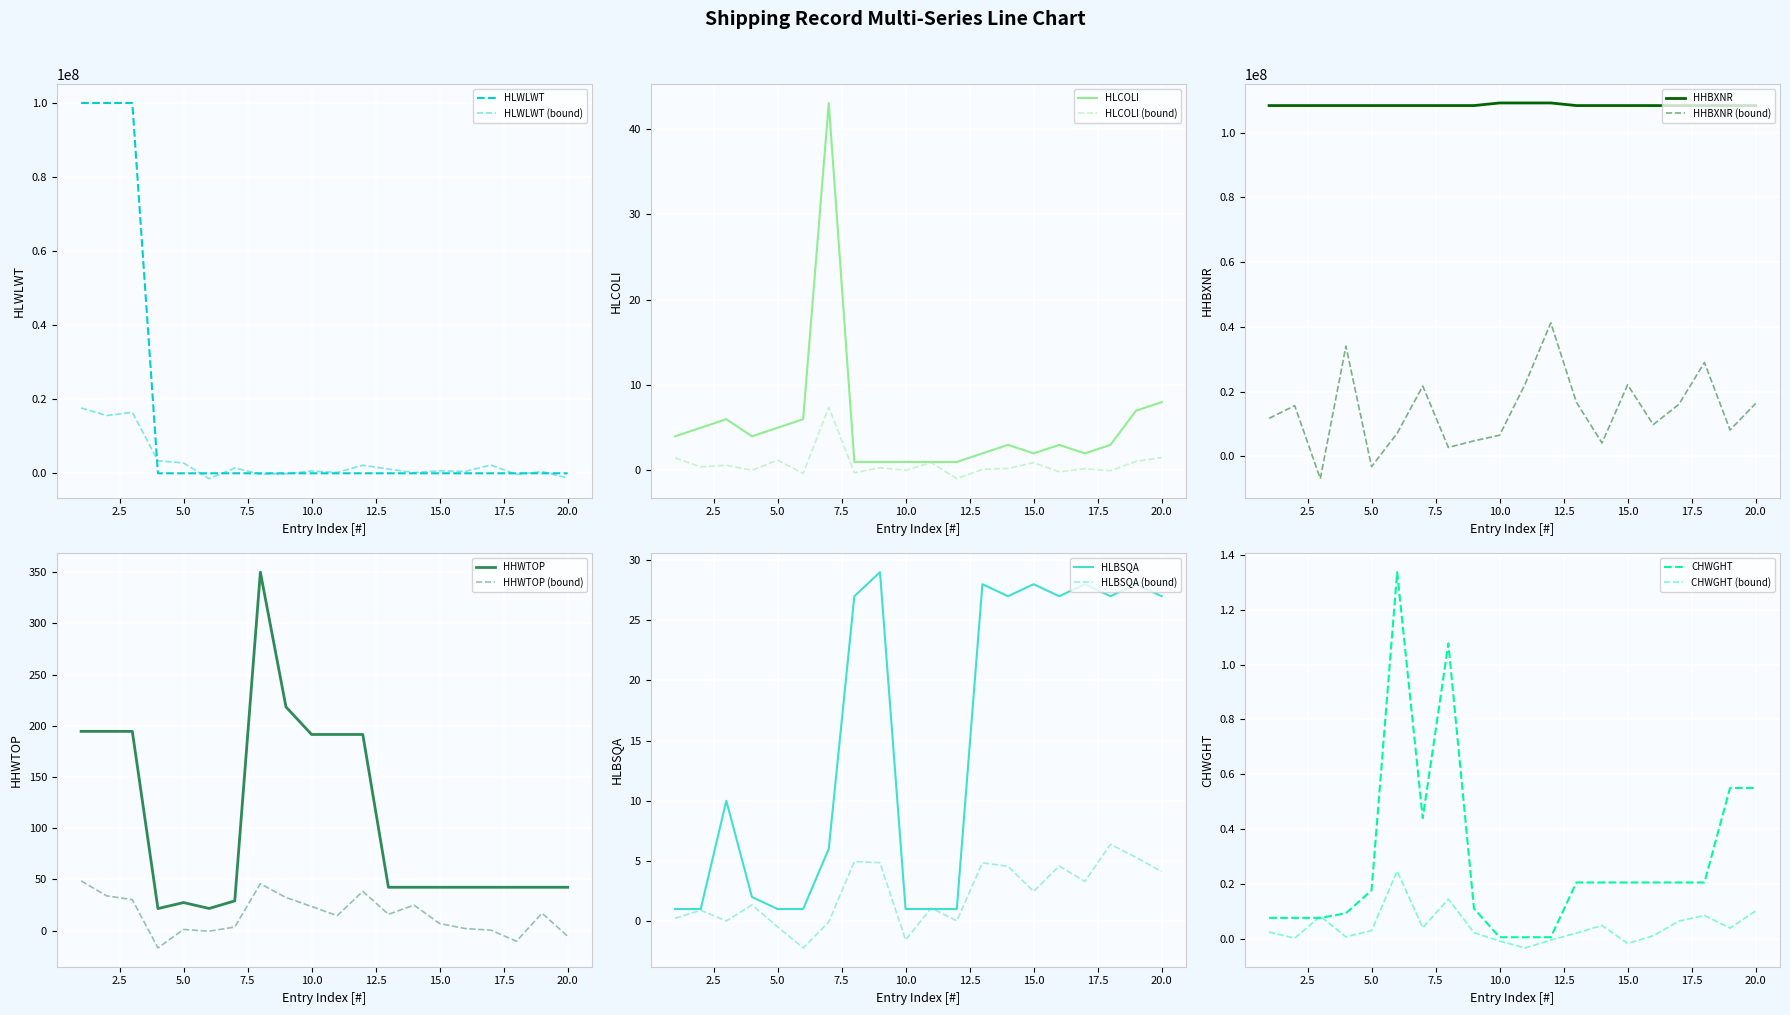

What is the value of the CHWGHT point at the 13th from the left?

0.2